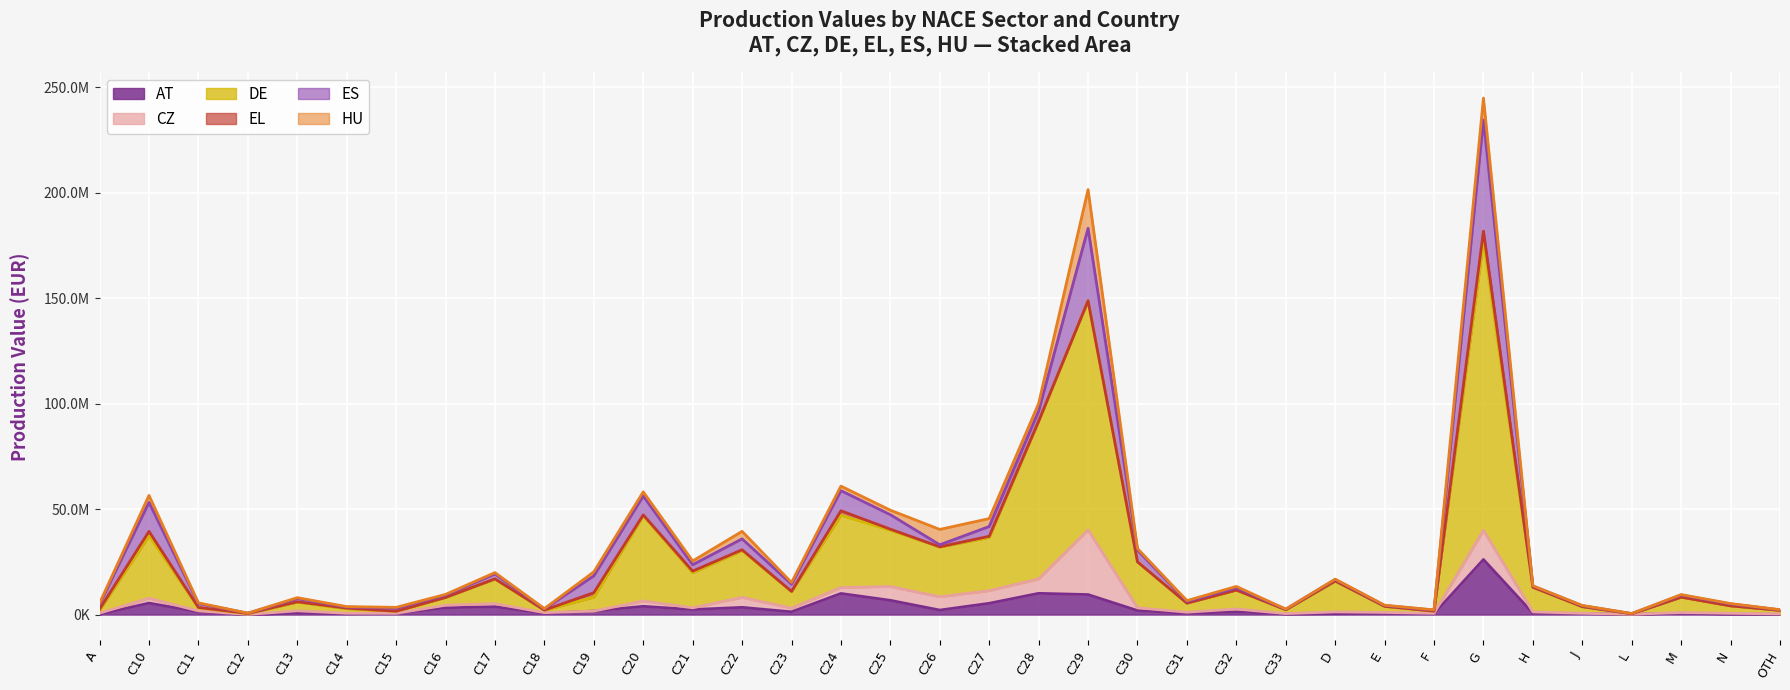

Between A and G, which series saw the biggest shift?

DE